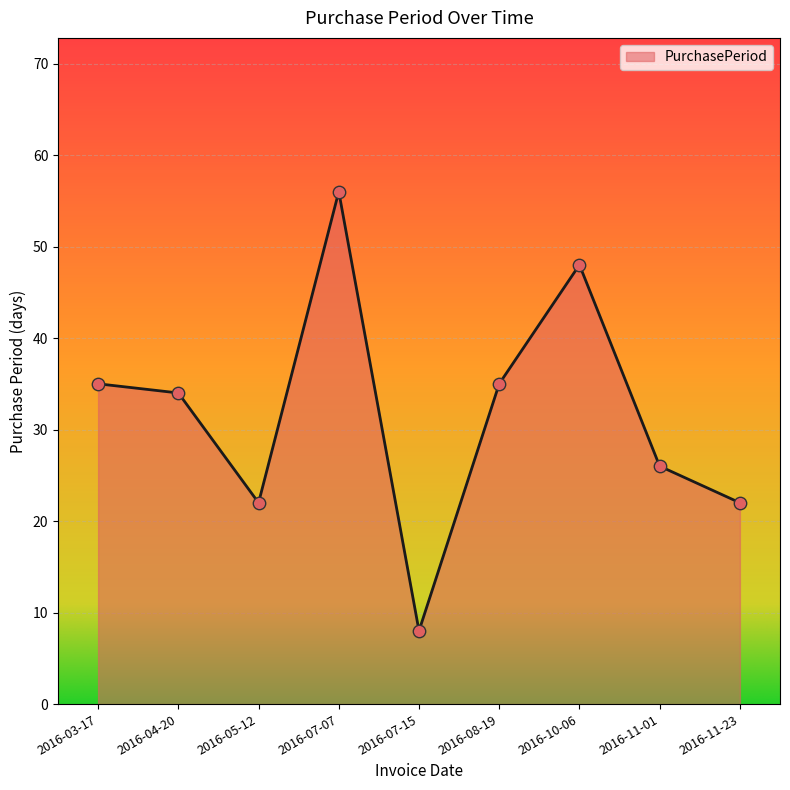

What is the change in value from 2016-07-15 to 2016-11-23?

+14